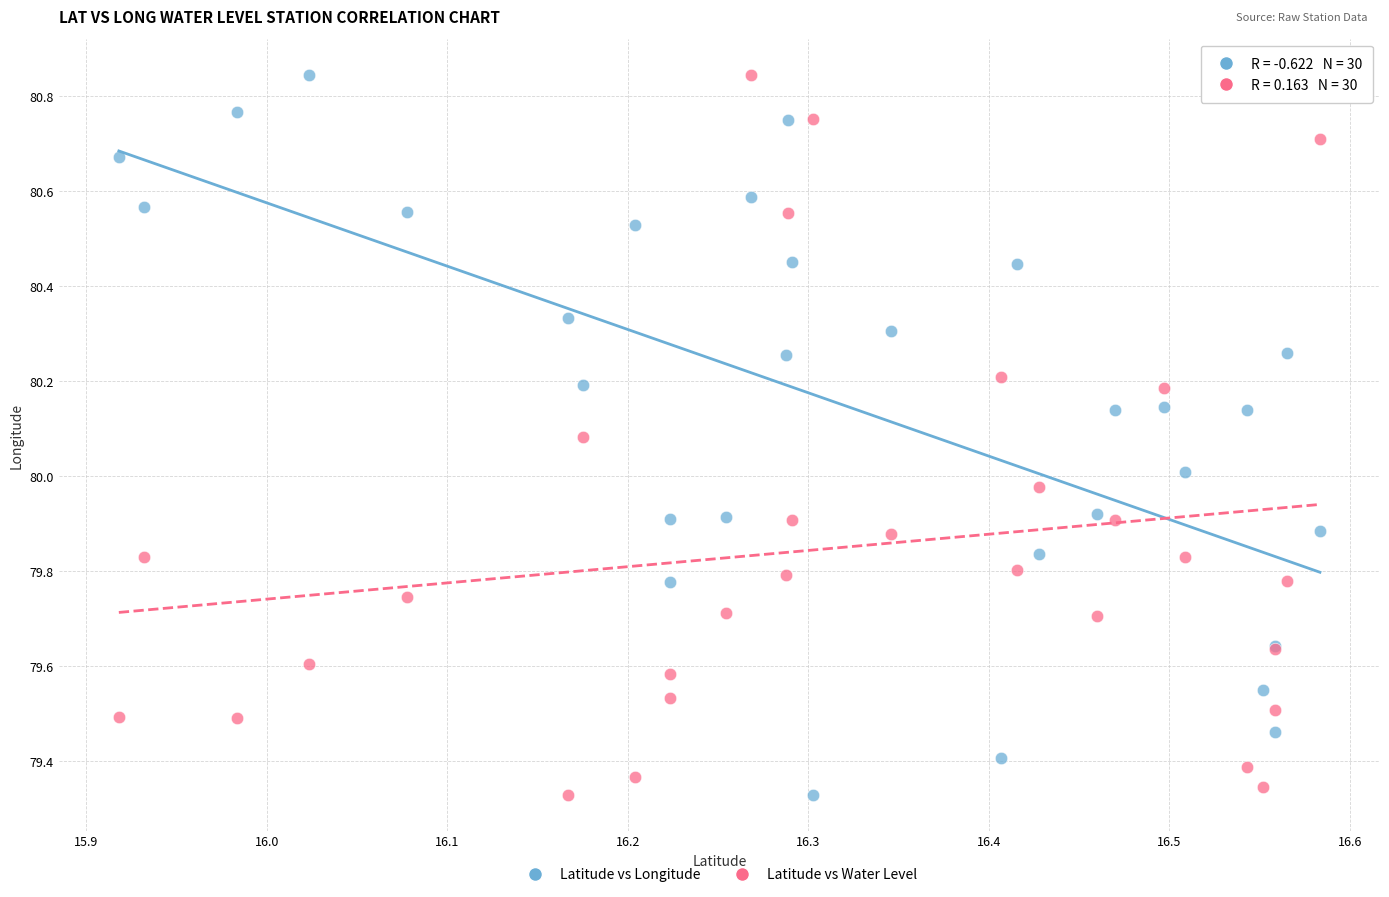

What is the X range (max minus min) for the scatter plot?

0.7